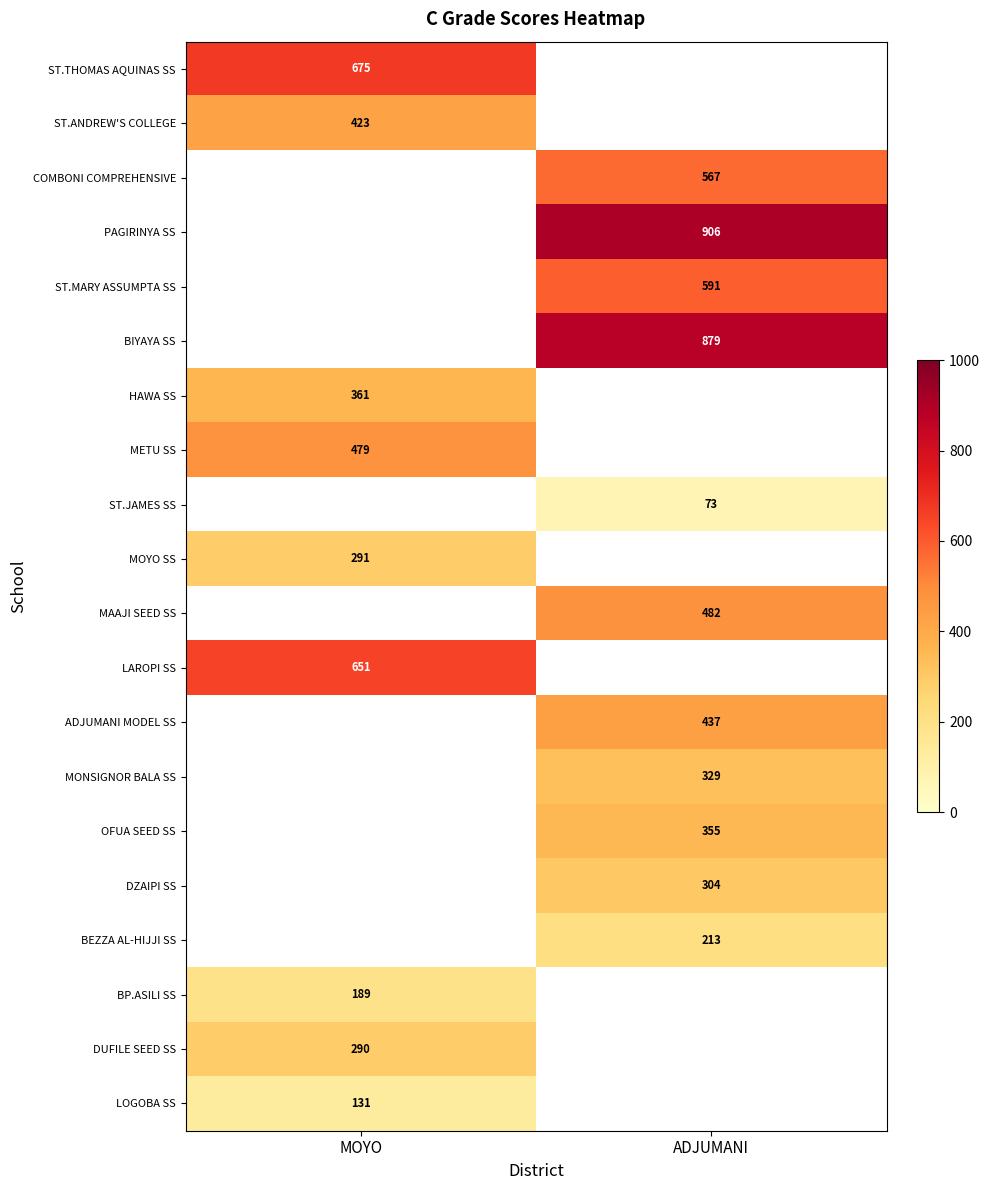

Is it true that METU SS equals 803 at MOYO?

False